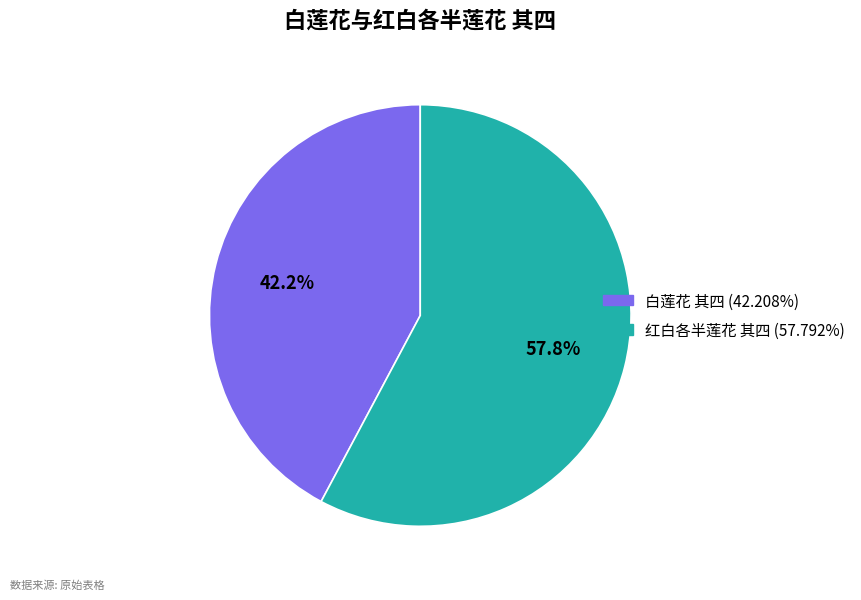

What is the smallest slice in the pie chart?

白莲花 其四